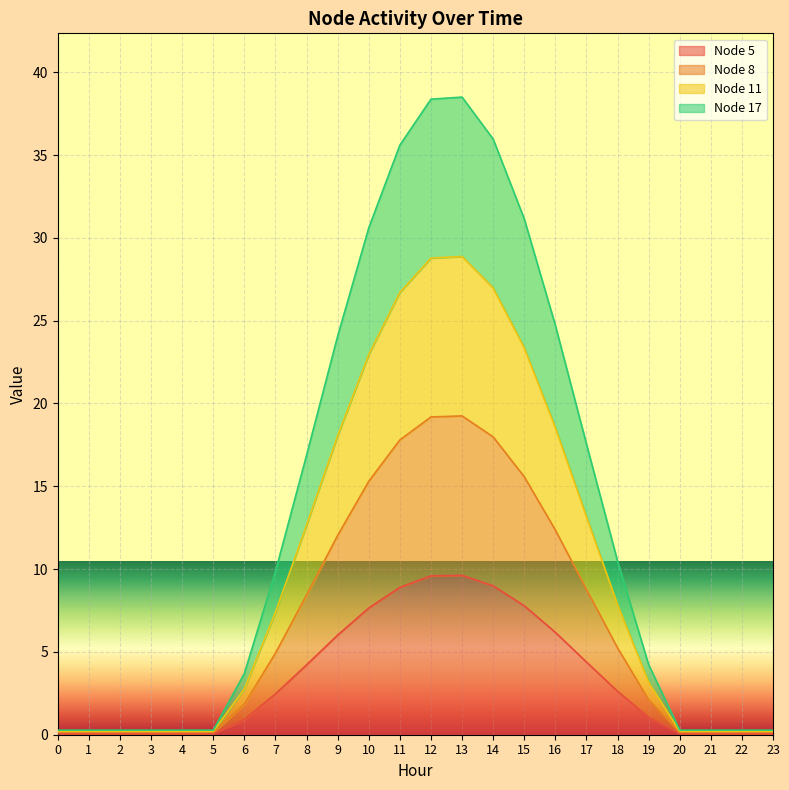

What is the value of the Node 5 point at the 7th from the left?

0.9